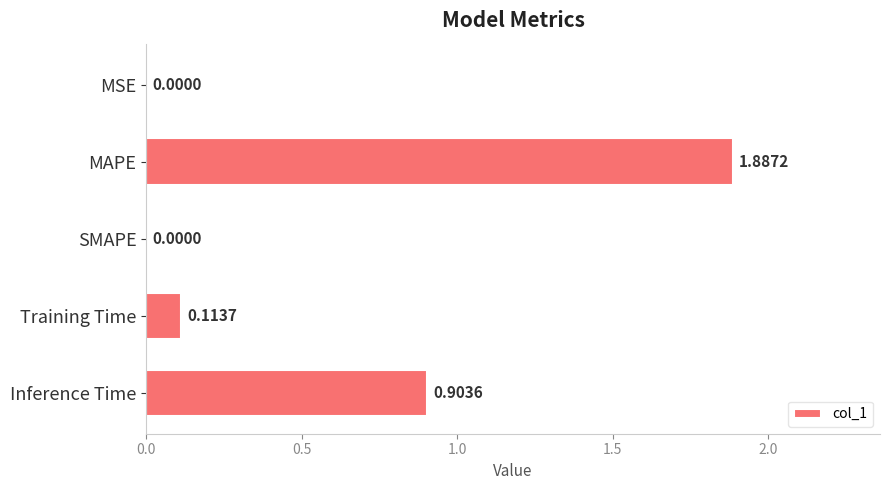

Which has a higher value, Training Time or MAPE?

MAPE